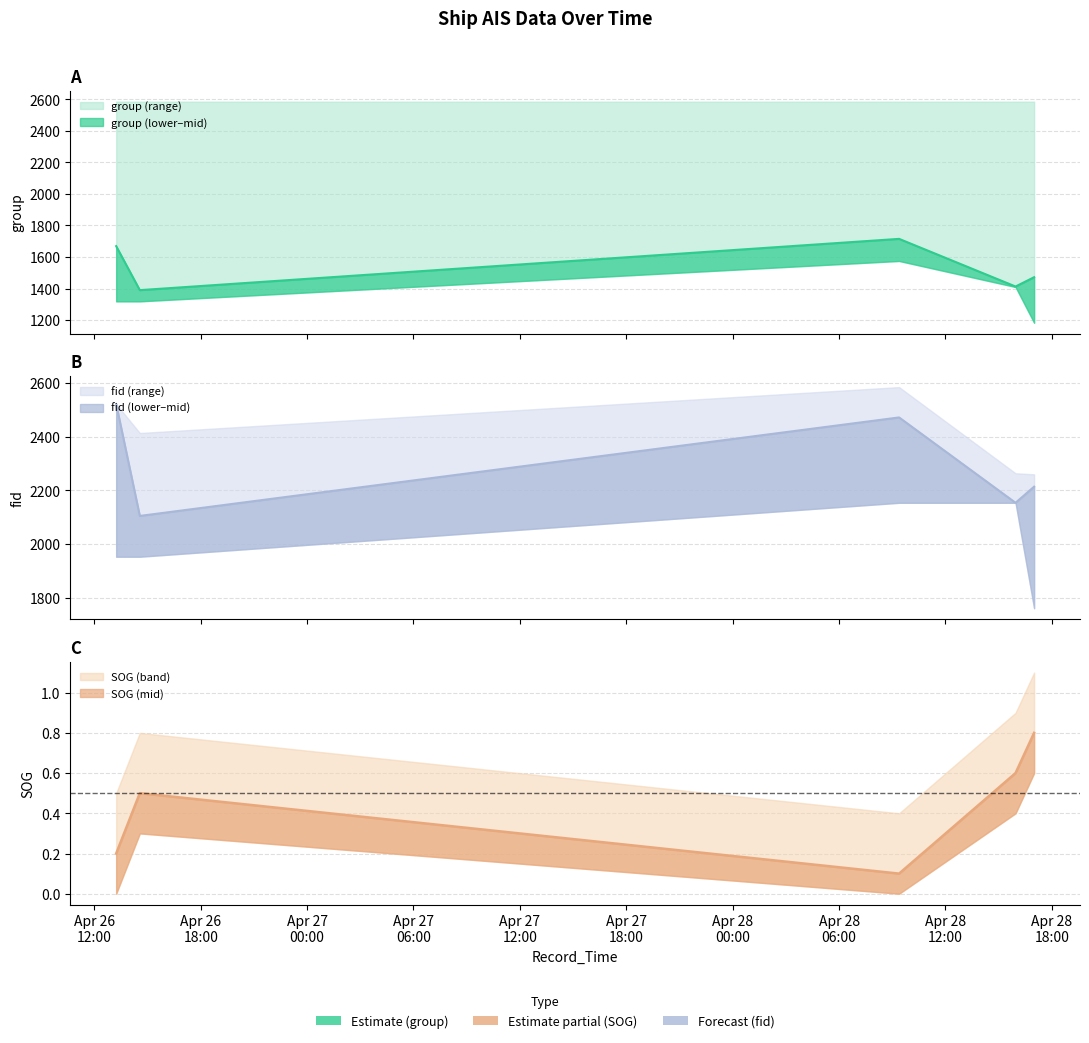

At which category is the sum across all series the highest?

2024-04-26 13:14:00